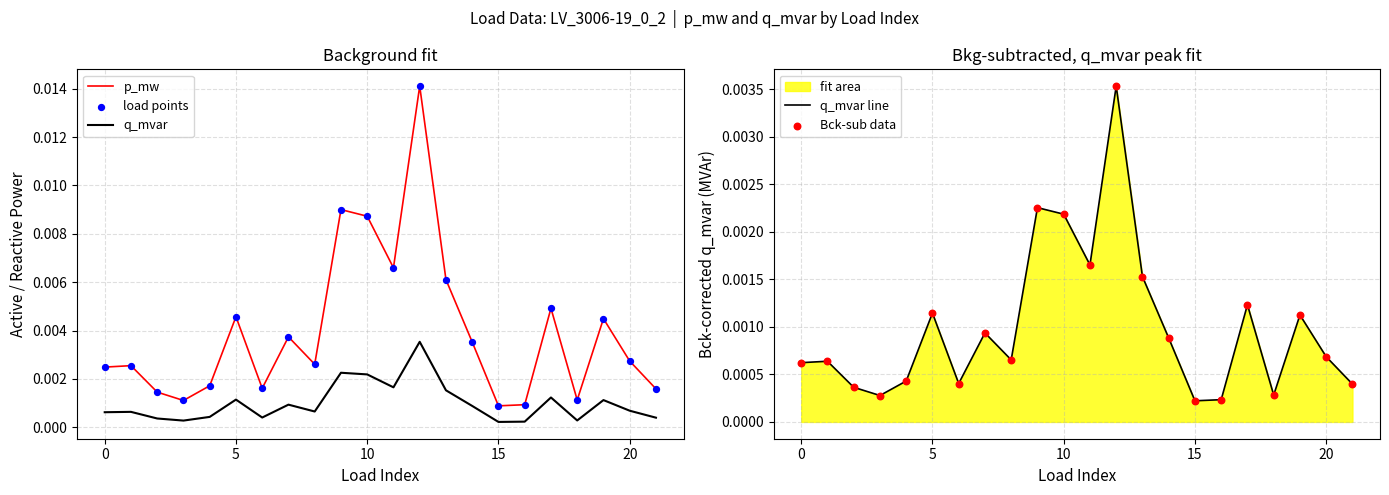

Which series contains the lowest Y value?

q_mvar